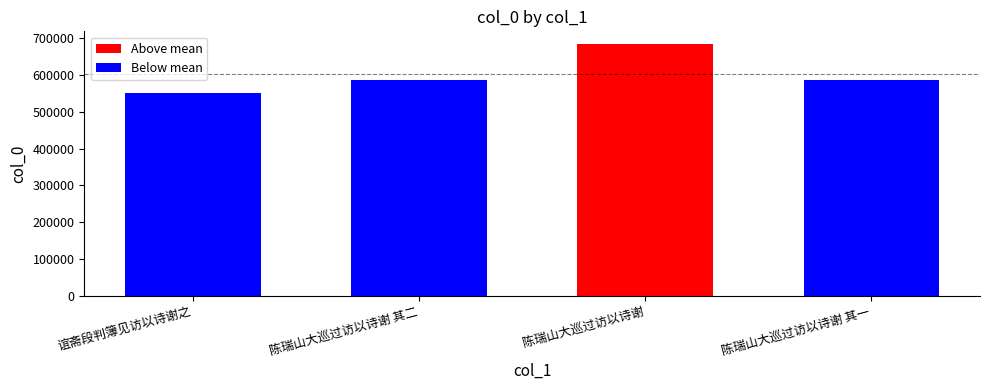

Is it true that the value at 谊斋段判簿见访以诗谢之 is 552424?

True